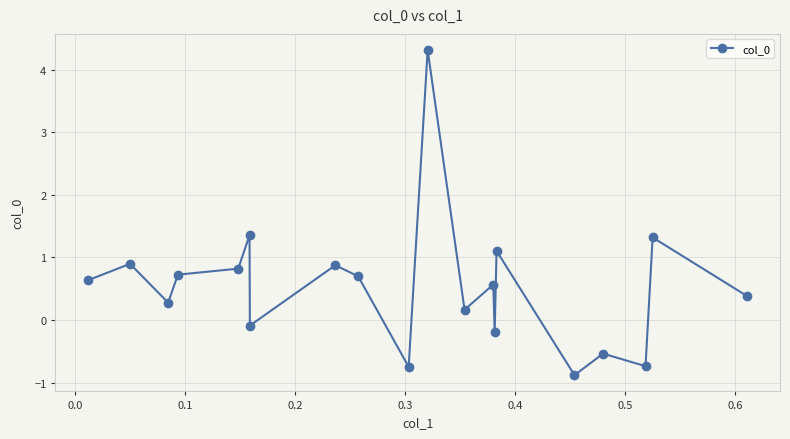

What is the value of the 5th point from the left?

0.8